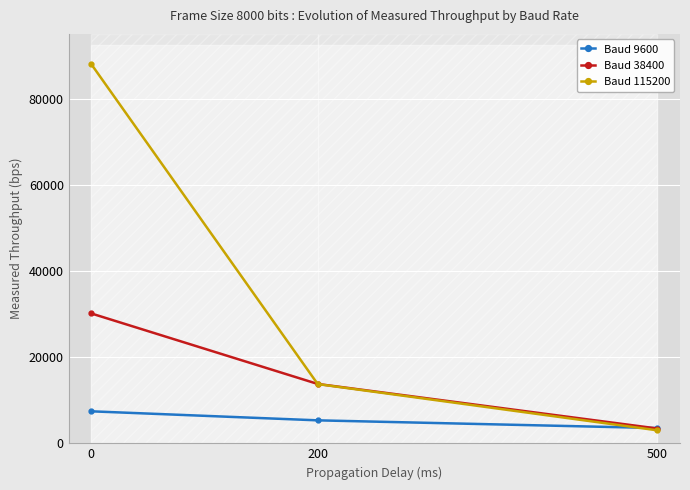

The Baud 38400 series shows 50777.9 at 0. True or false?

False